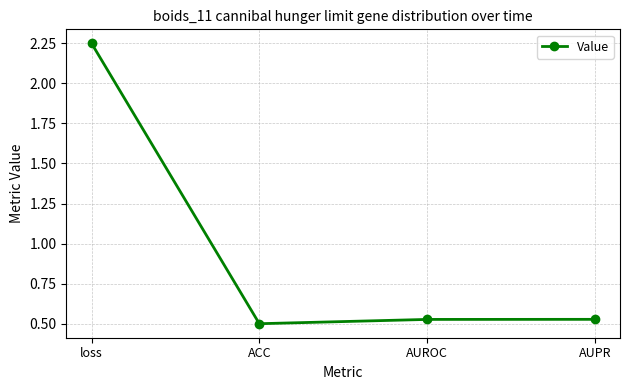

The chart shows a value of 0.5 at AUROC. True or false?

True